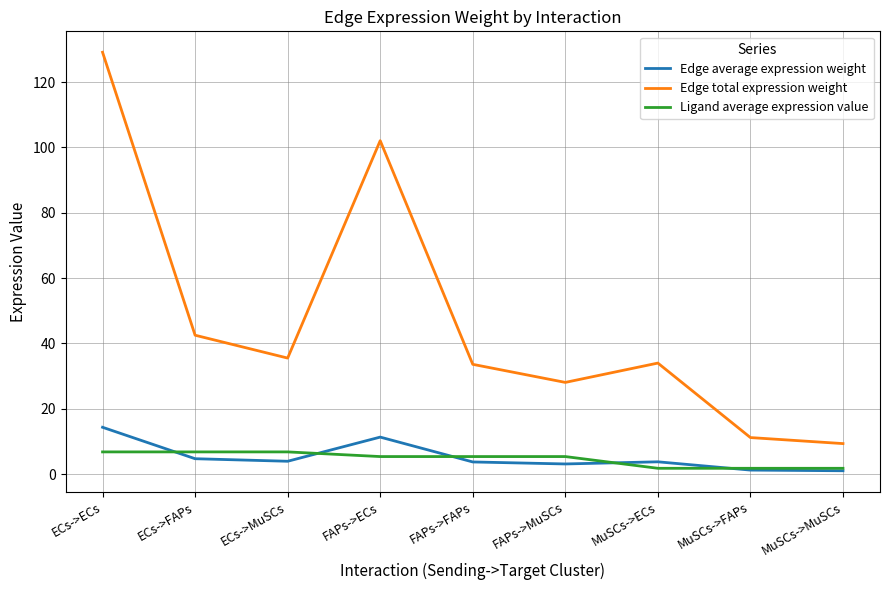

The value of Edge total expression weight at FAPs->FAPs is 33.6. True or false?

True